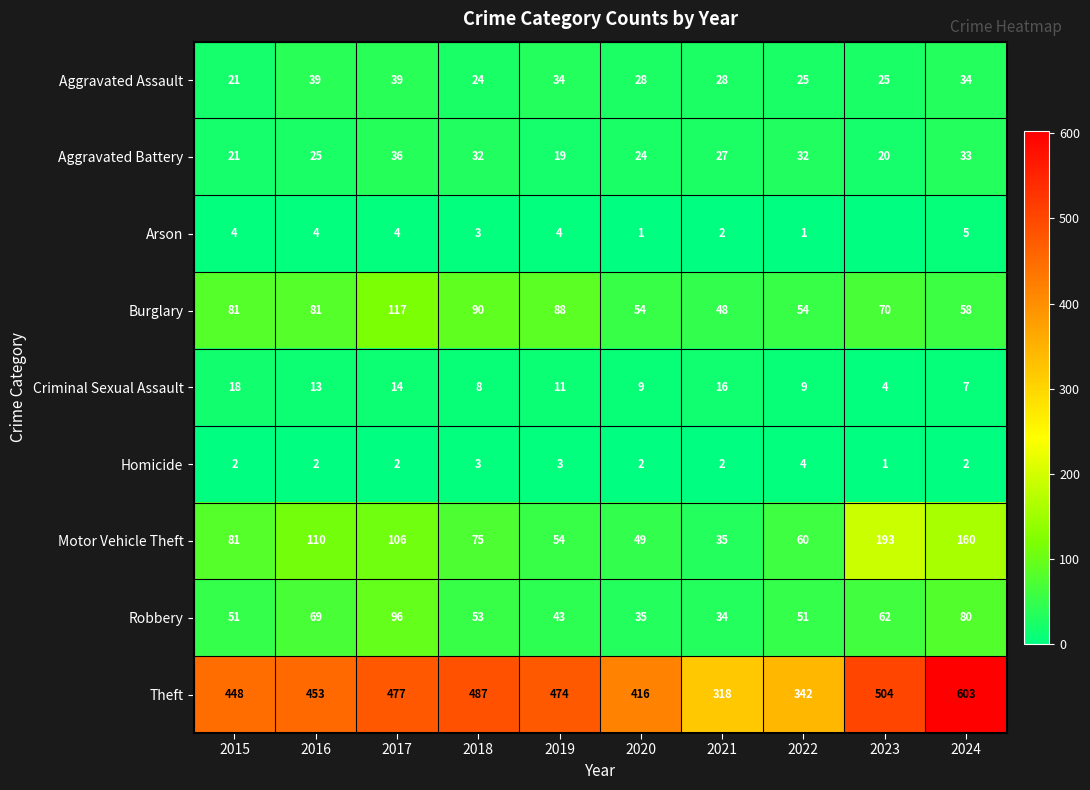

Which label corresponds to the largest value in the chart?

2024